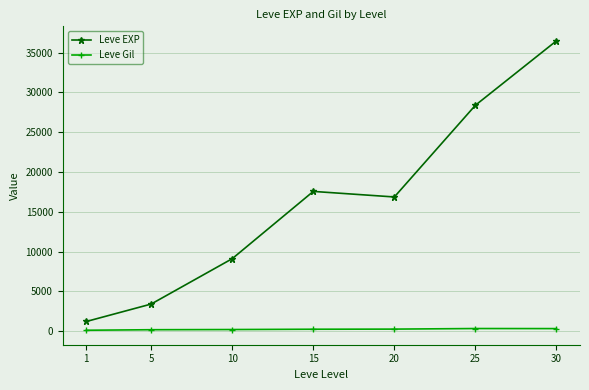

What is the maximum value shown in the chart?

36492.5